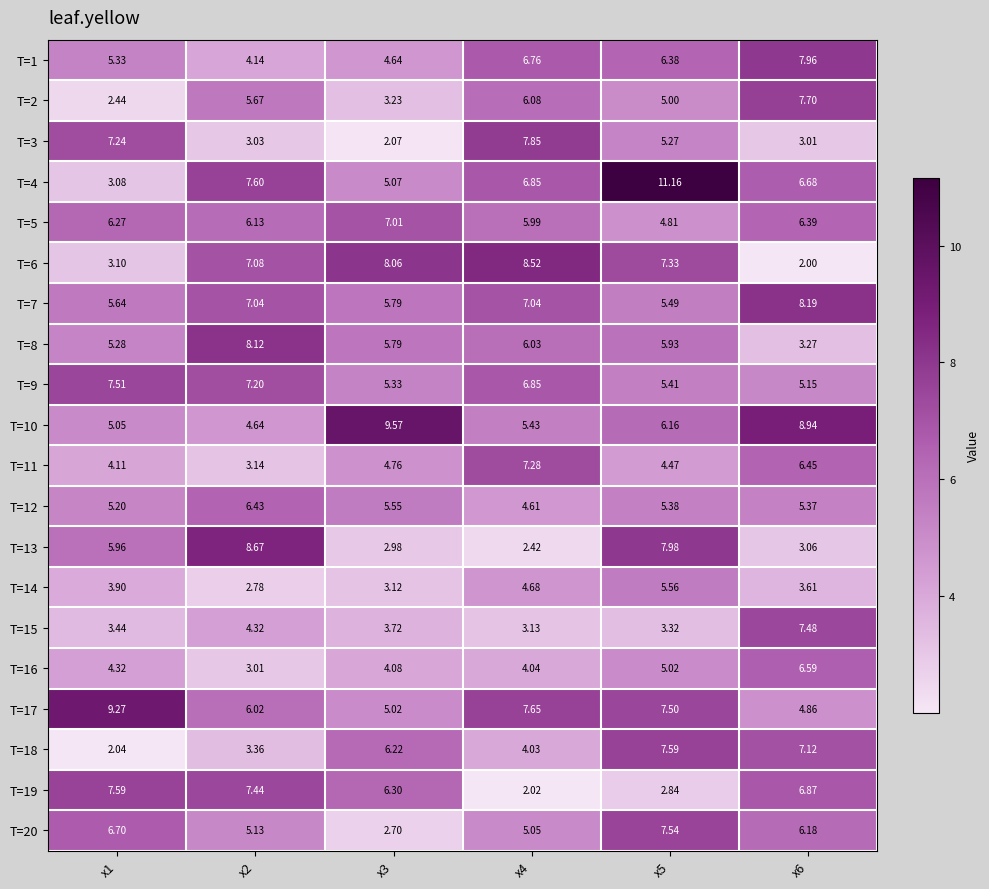

How many data points in T=3 are above 5?

3